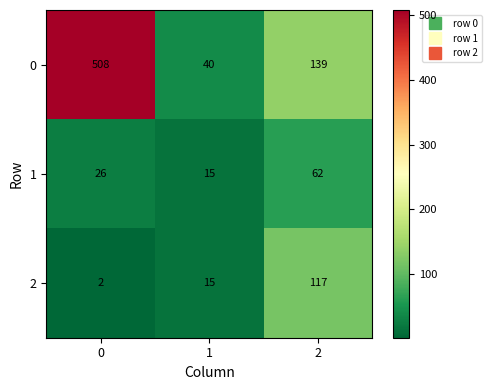

True or false: 0 has a value of 40 at 2.

False